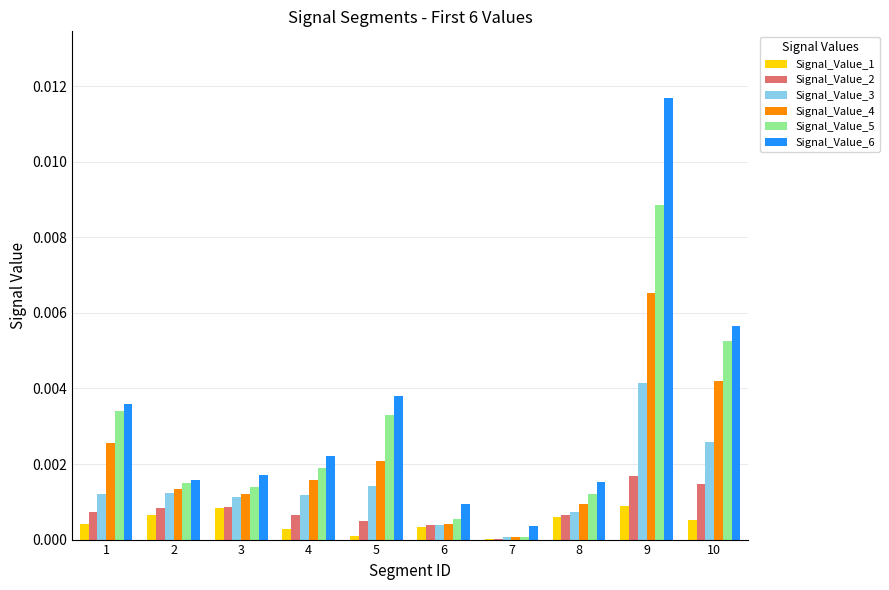

What are all the series names shown in the legend?

Signal_Value_1, Signal_Value_2, Signal_Value_3, Signal_Value_4, Signal_Value_5, Signal_Value_6